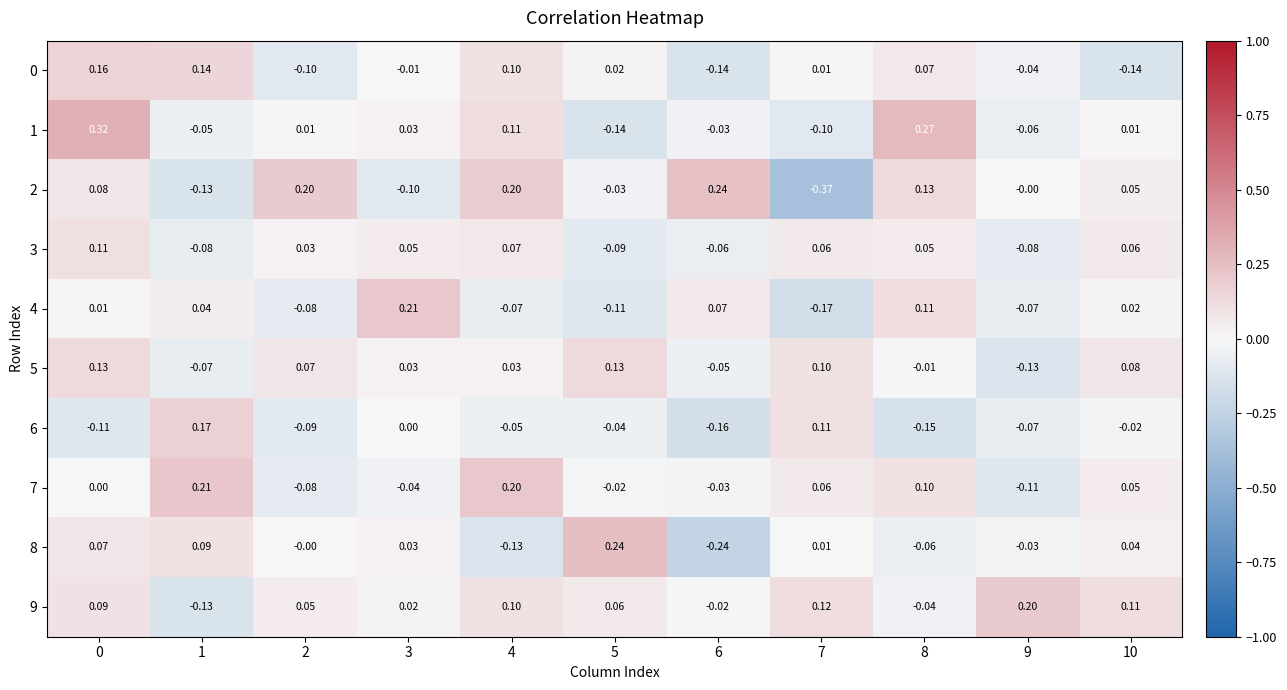

Count the number of data series in this chart.

10